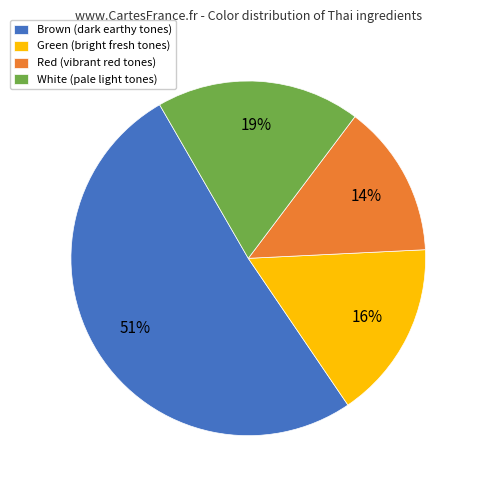

True or false: White (pale light tones) accounts for 19% of the total.

True